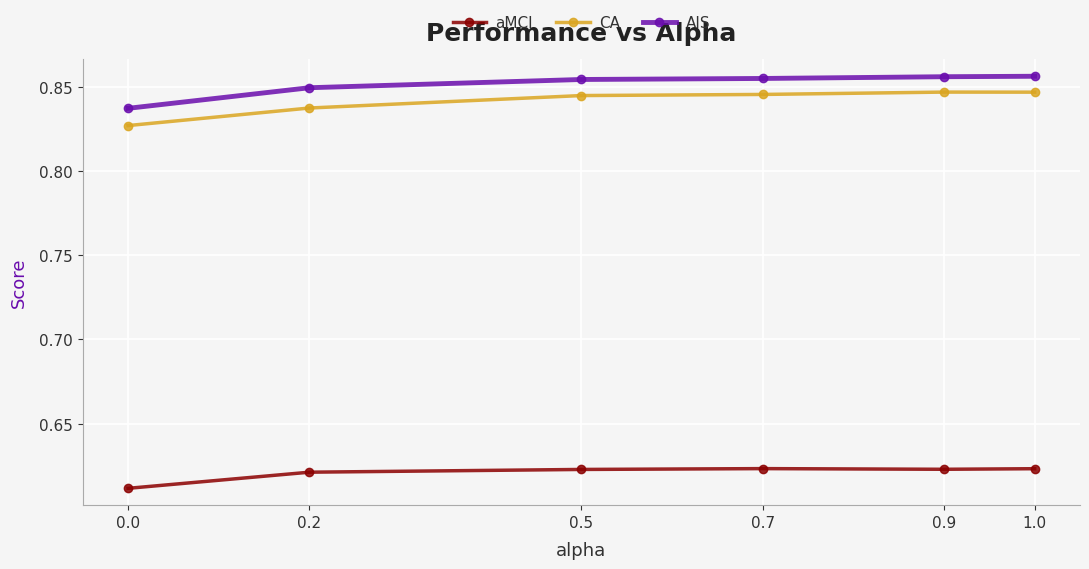

True or false: CA has more than 0 points higher than both neighbors.

True